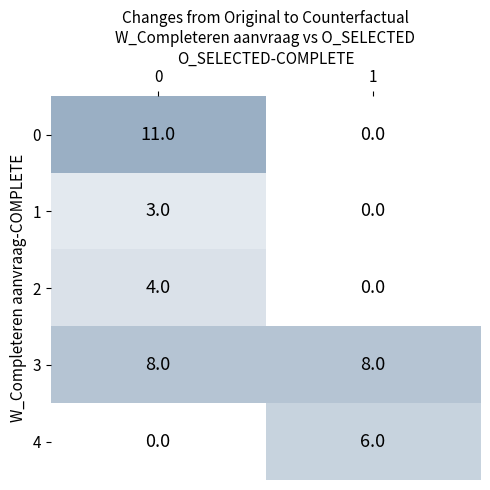

Reading right to left, extract all data points from this chart.

0: 0	11
1: 0	3
2: 0	4
3: 8	8
4: 6	0